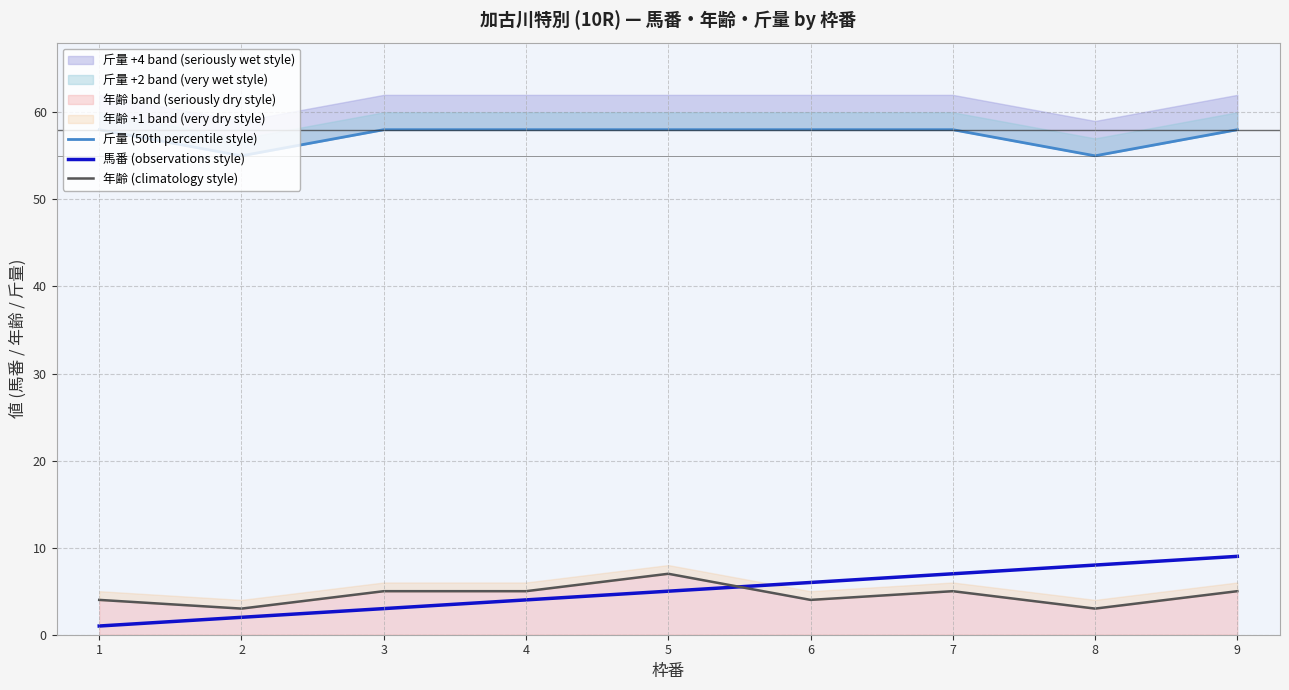

Does the chart have visible grid lines?

Yes